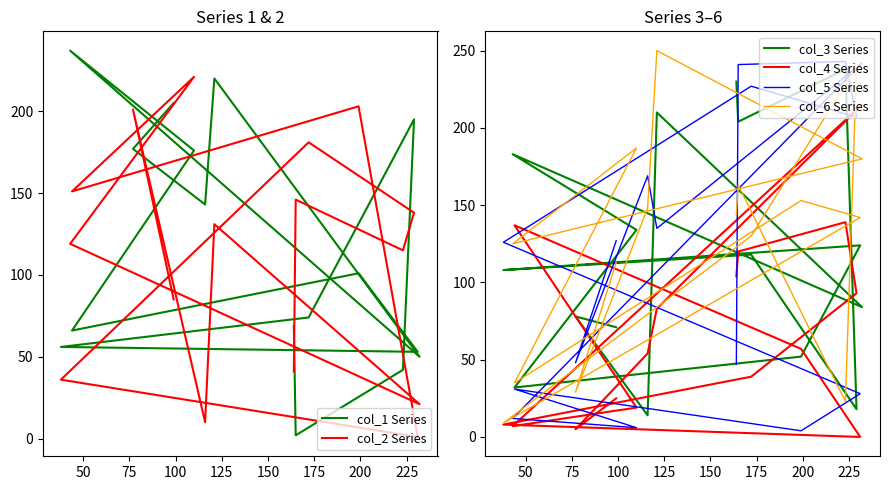

Which series ends up on top after the final intersection of col_4 Series and col_5 Series?

col_4 Series